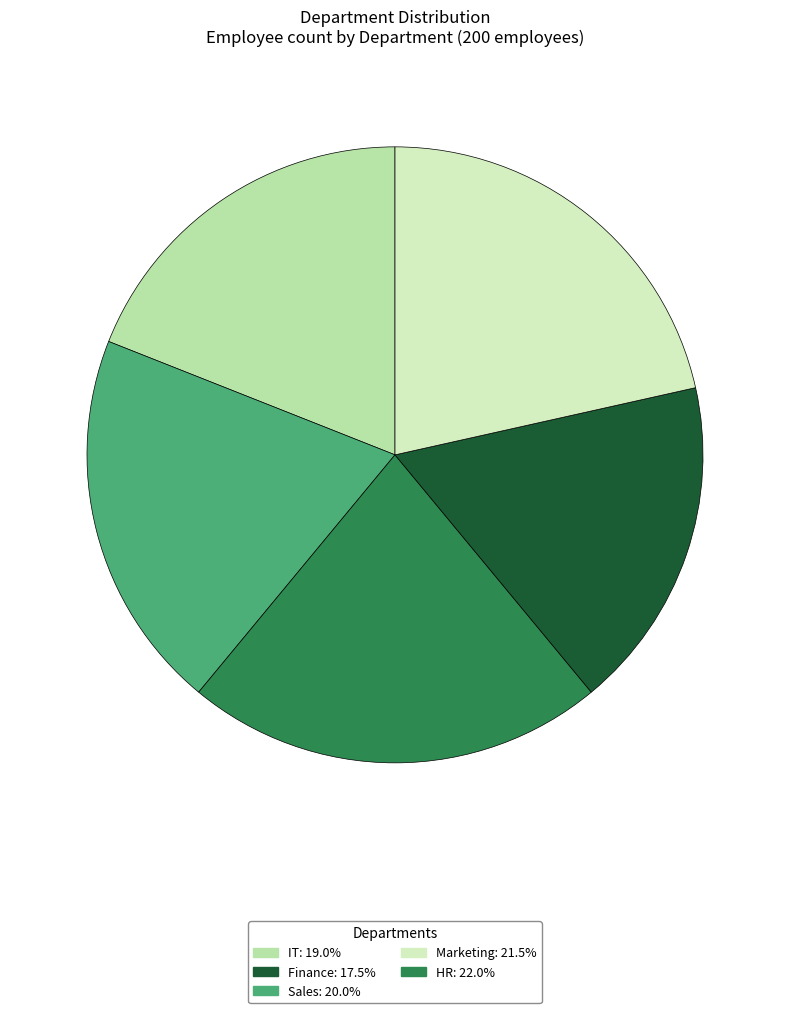

Is there any slice that represents more than half of the pie?

No